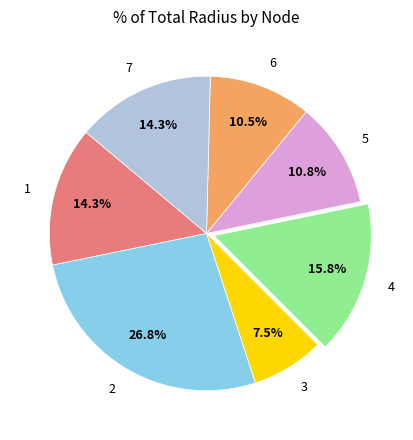

How much of the chart is everything except 4?

84.2%